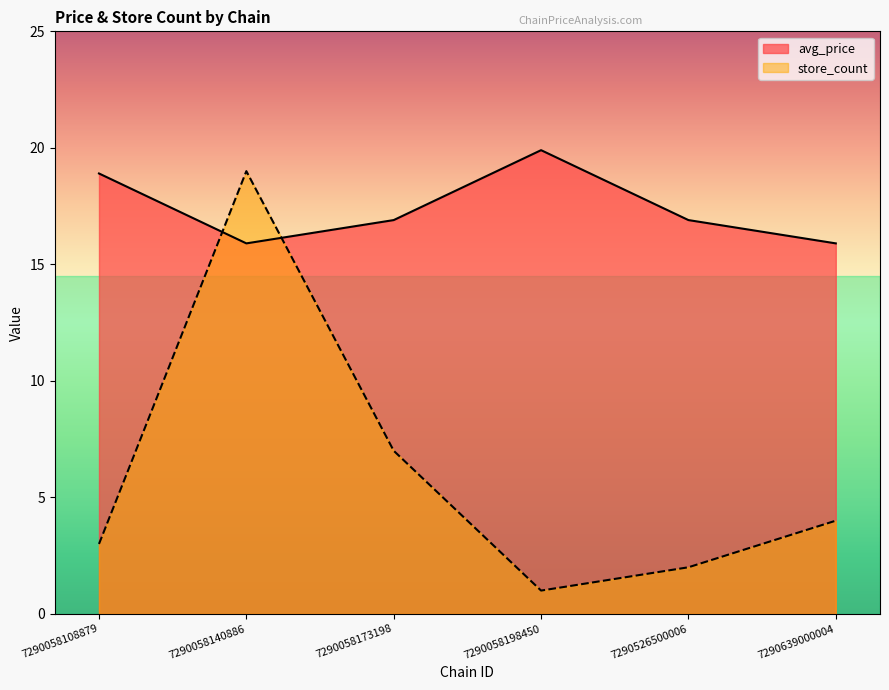

What is the difference between the maximum and second lowest values in the store_count series?

17.0